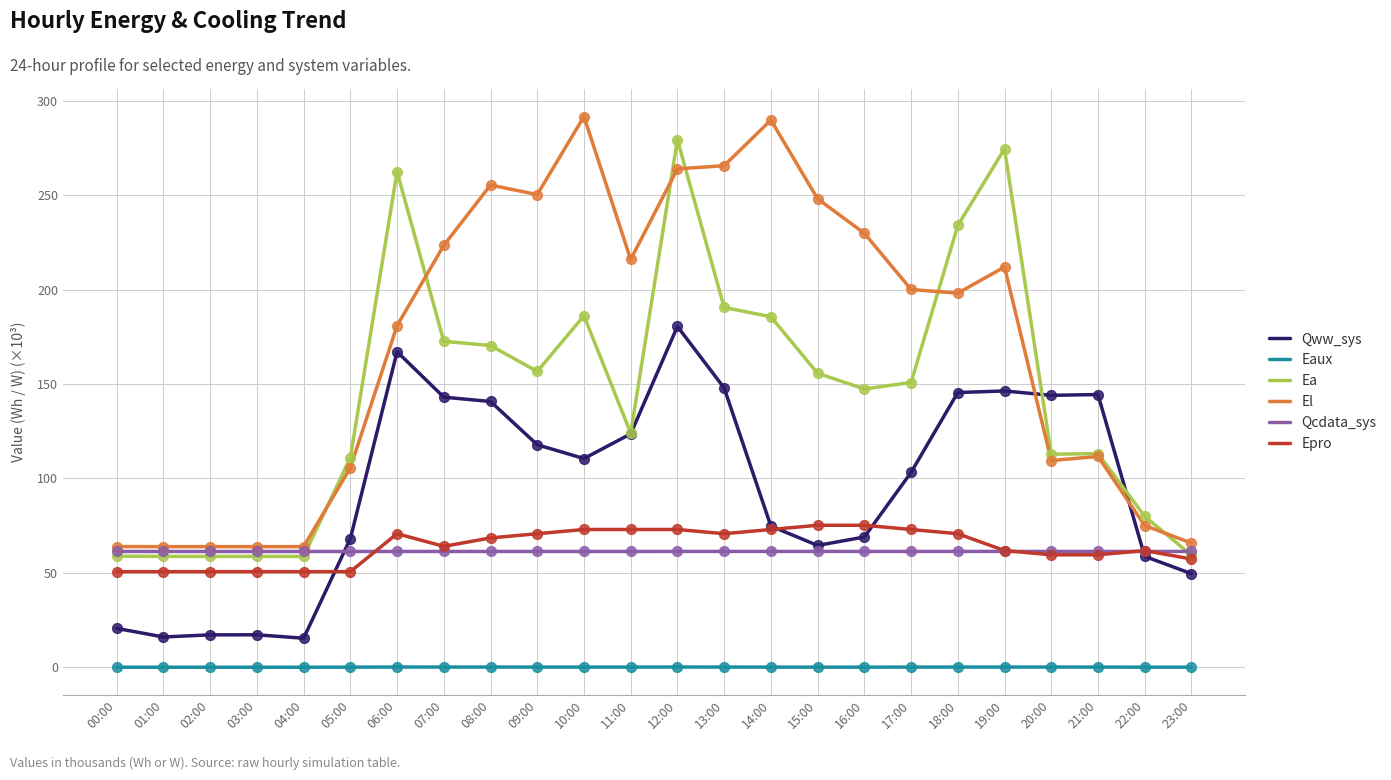

Which series changed the most between 05:00 and 08:00?

El